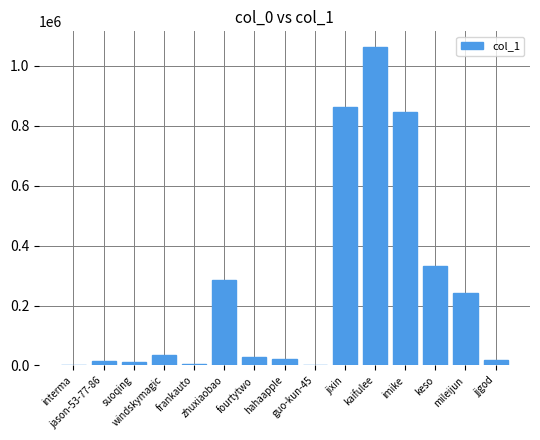

What is the sum of the values at jjgod and imike?

866071